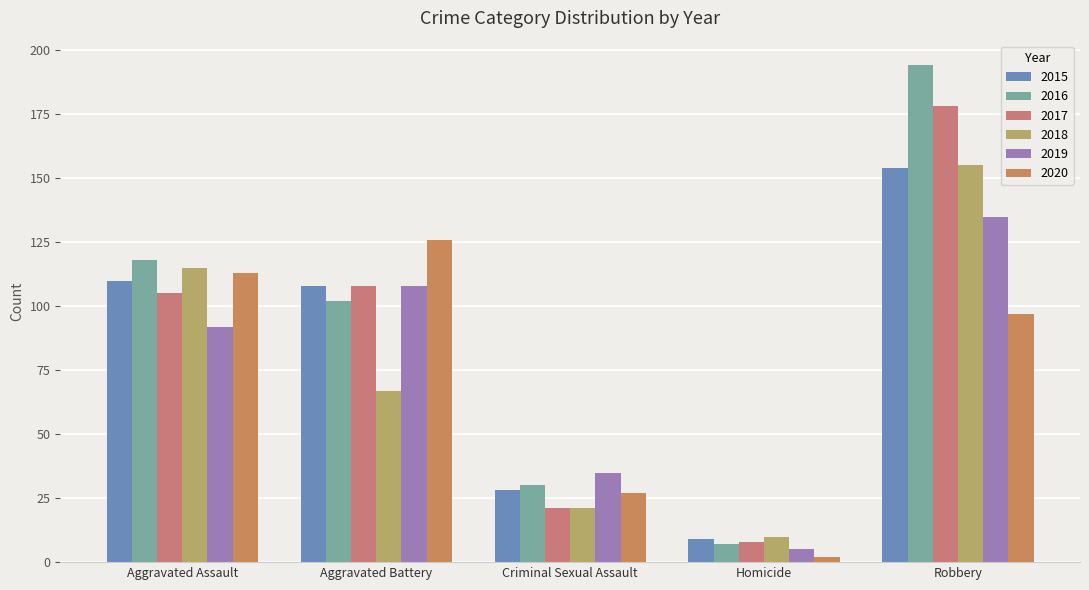

How many bars are there in total?

30